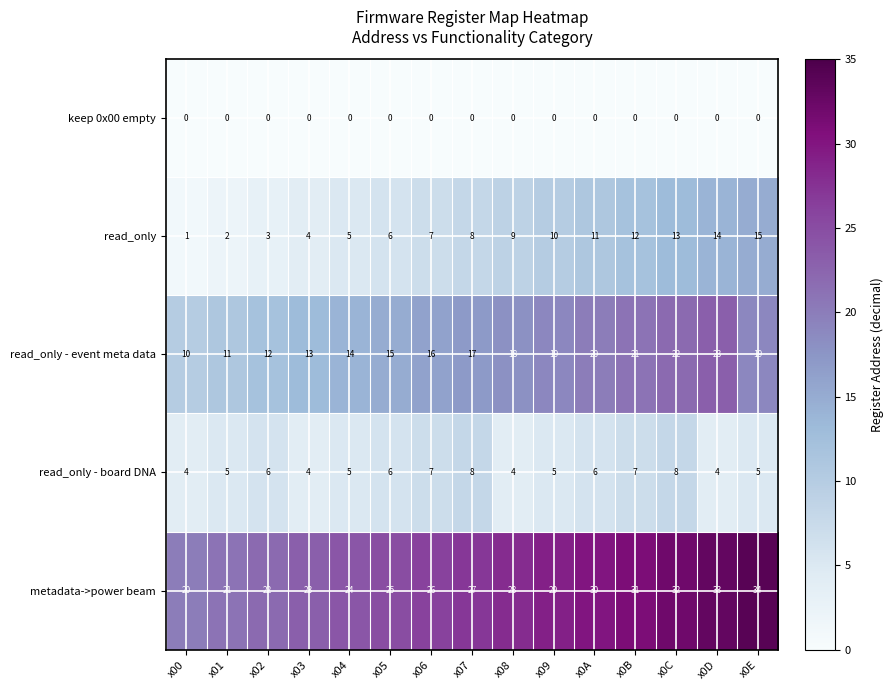

What is the highest value of the read_only - event meta data series?

23